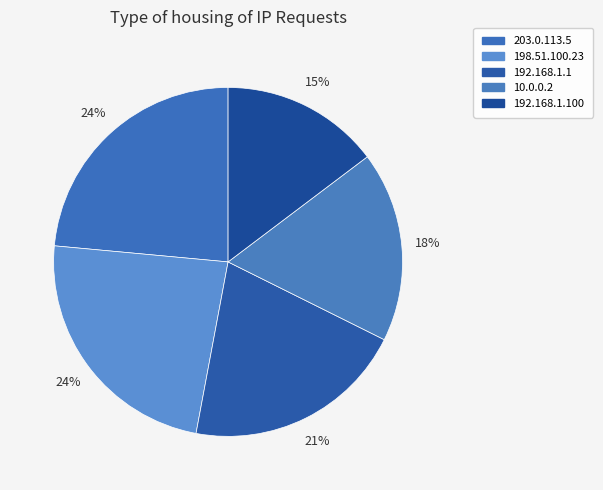

Which has a higher value, 203.0.113.5 or 192.168.1.100?

203.0.113.5